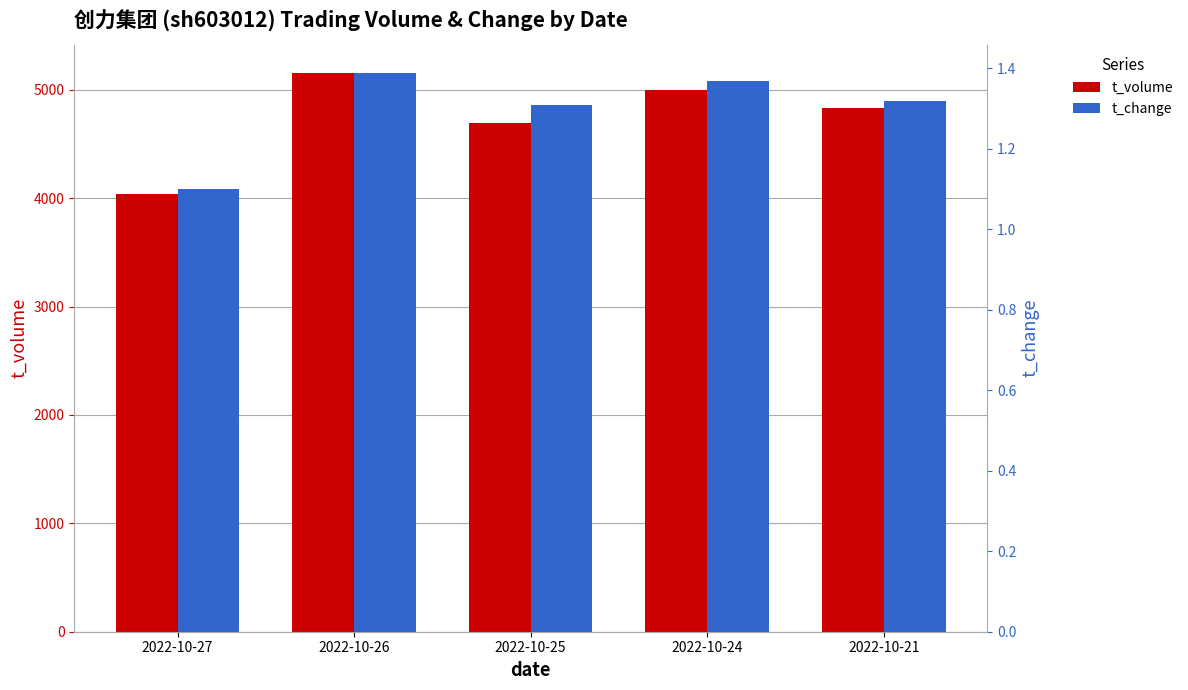

Reading left to right, extract all data points from this chart.

t_volume: 4039.0	5160.0	4692.0	5001.0	4832.0
t_change: 1.1	1.4	1.3	1.4	1.3